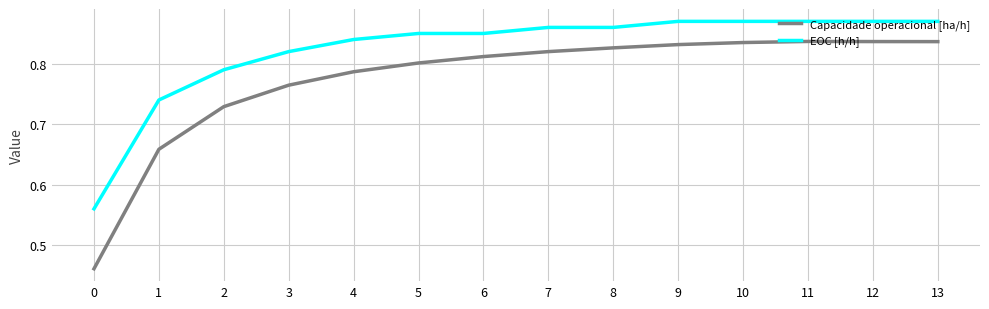

What is the total value across all series at 10?

1.7